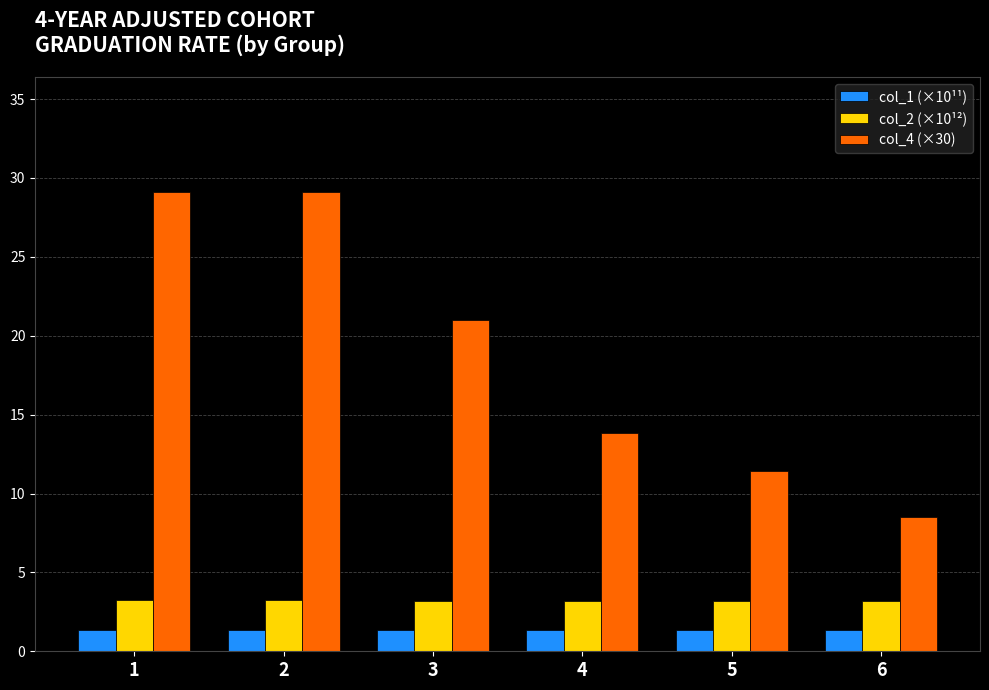

Which series has the largest total across all categories?

col_4 (×30)